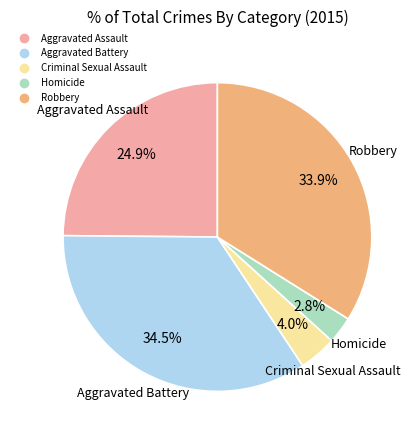

Which has a higher value, Aggravated Assault or Aggravated Battery?

Aggravated Battery